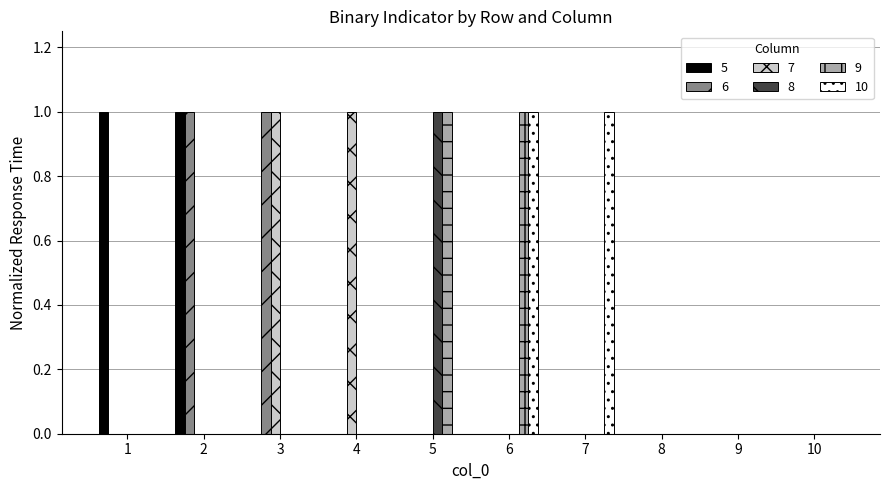

Reading left to right, extract all data points from this chart.

5: 1	1	0	0	0	0	0	0	0	0
6: 0	1	1	0	0	0	0	0	0	0
7: 0	0	1	1	0	0	0	0	0	0
8: 0	0	0	0	1	0	0	0	0	0
9: 0	0	0	0	1	1	0	0	0	0
10: 0	0	0	0	0	1	1	0	0	0